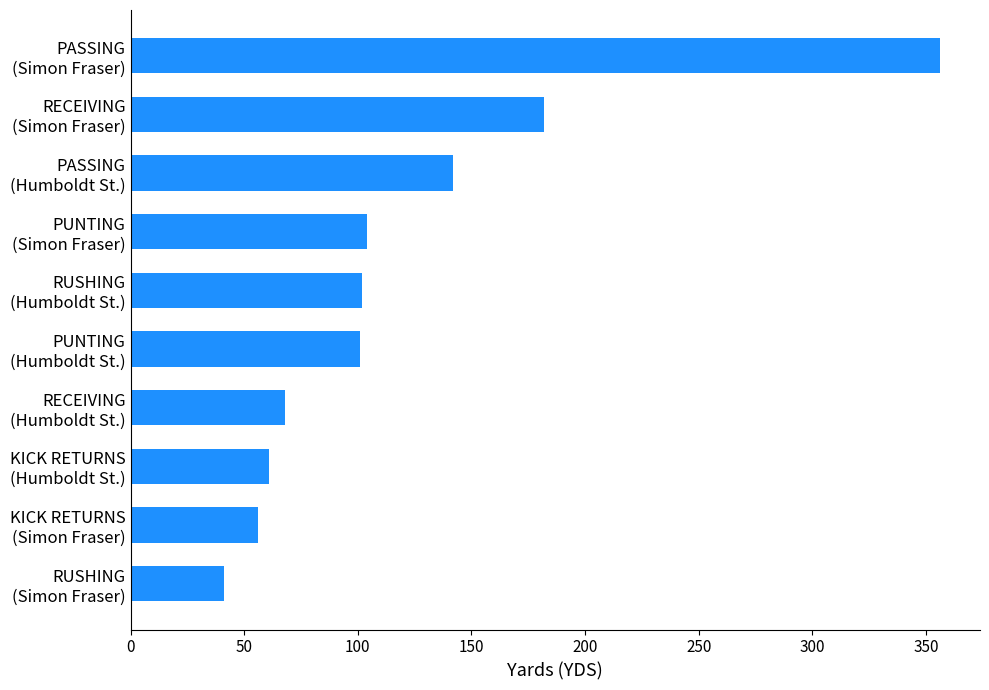

How many bars are there in total?

10